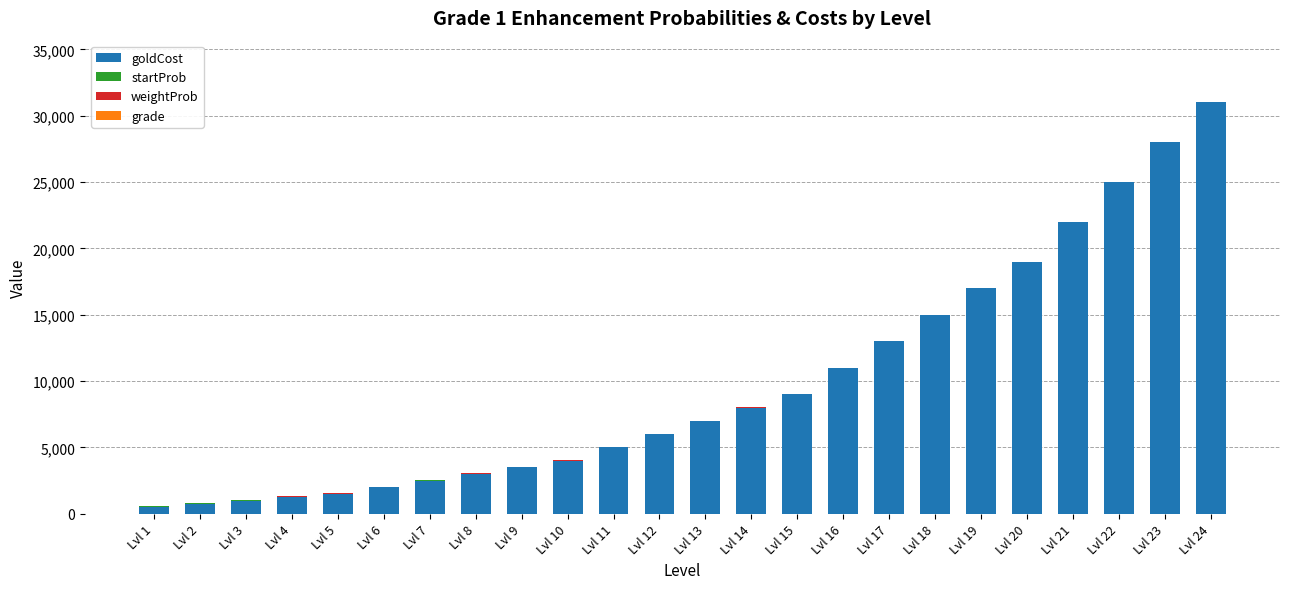

At which label does goldCost reach its peak?

Lvl 24